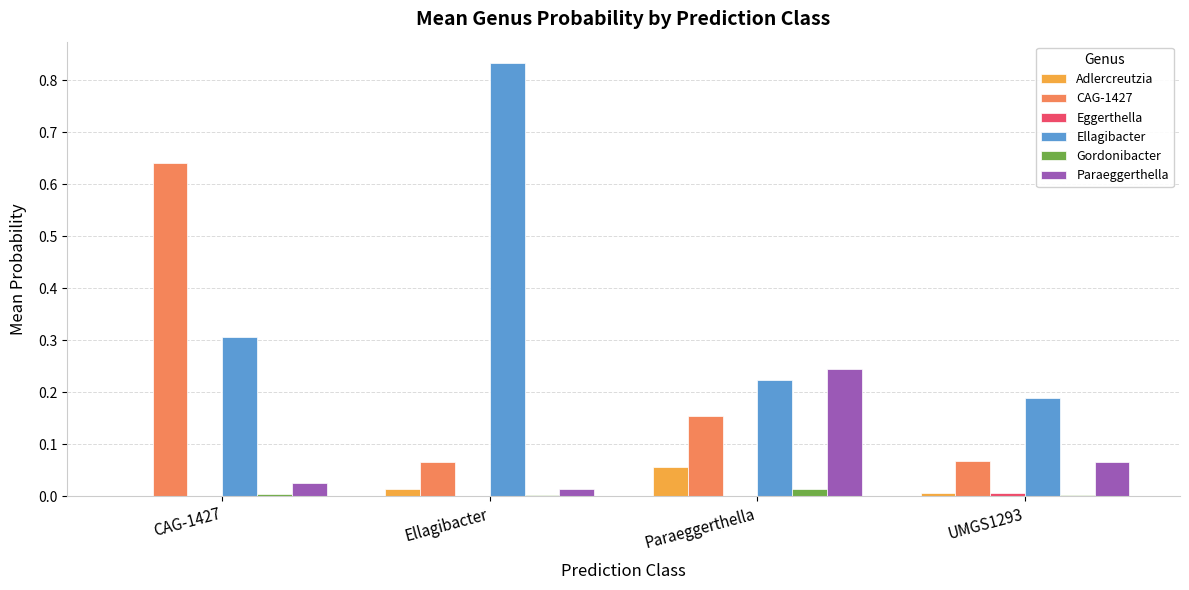

At which category does the chart reach its peak across all series?

Ellagibacter